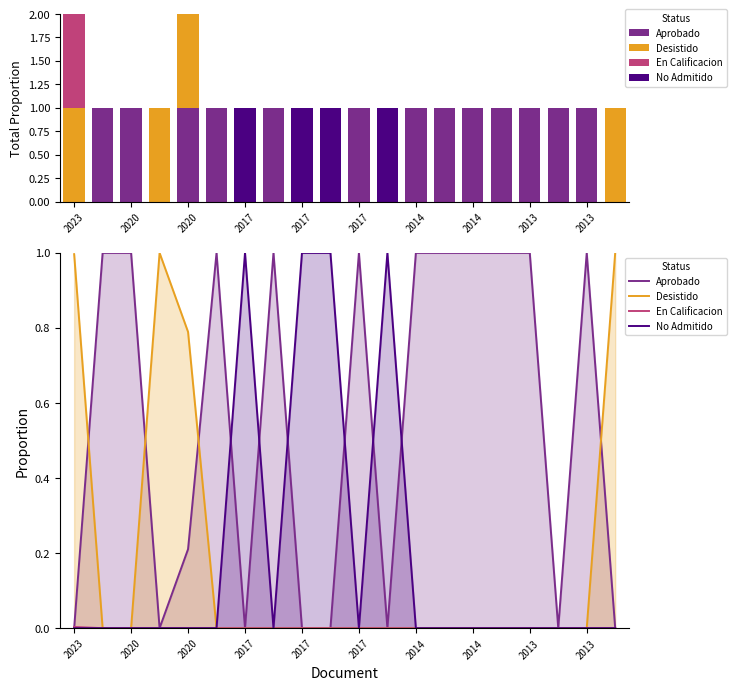

Which has a higher value, 17 or 11?

17